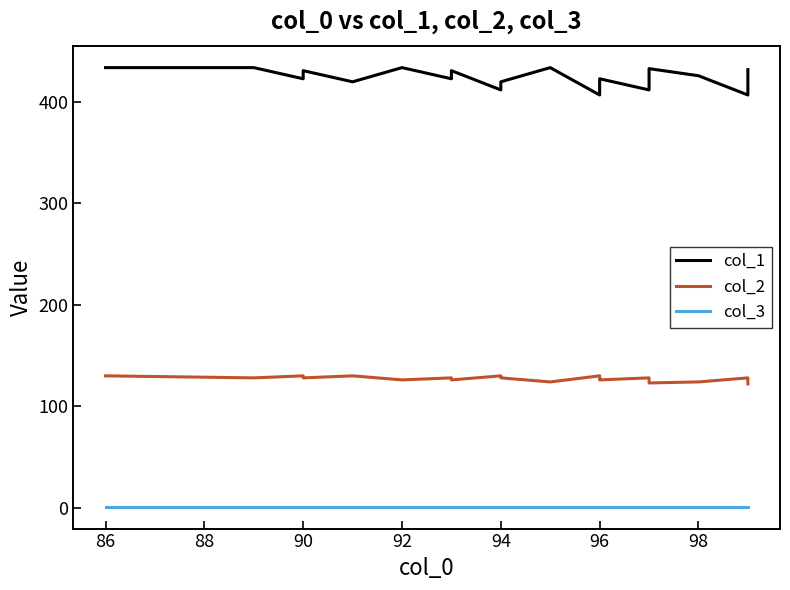

What is the highest value of the col_2 series?

130